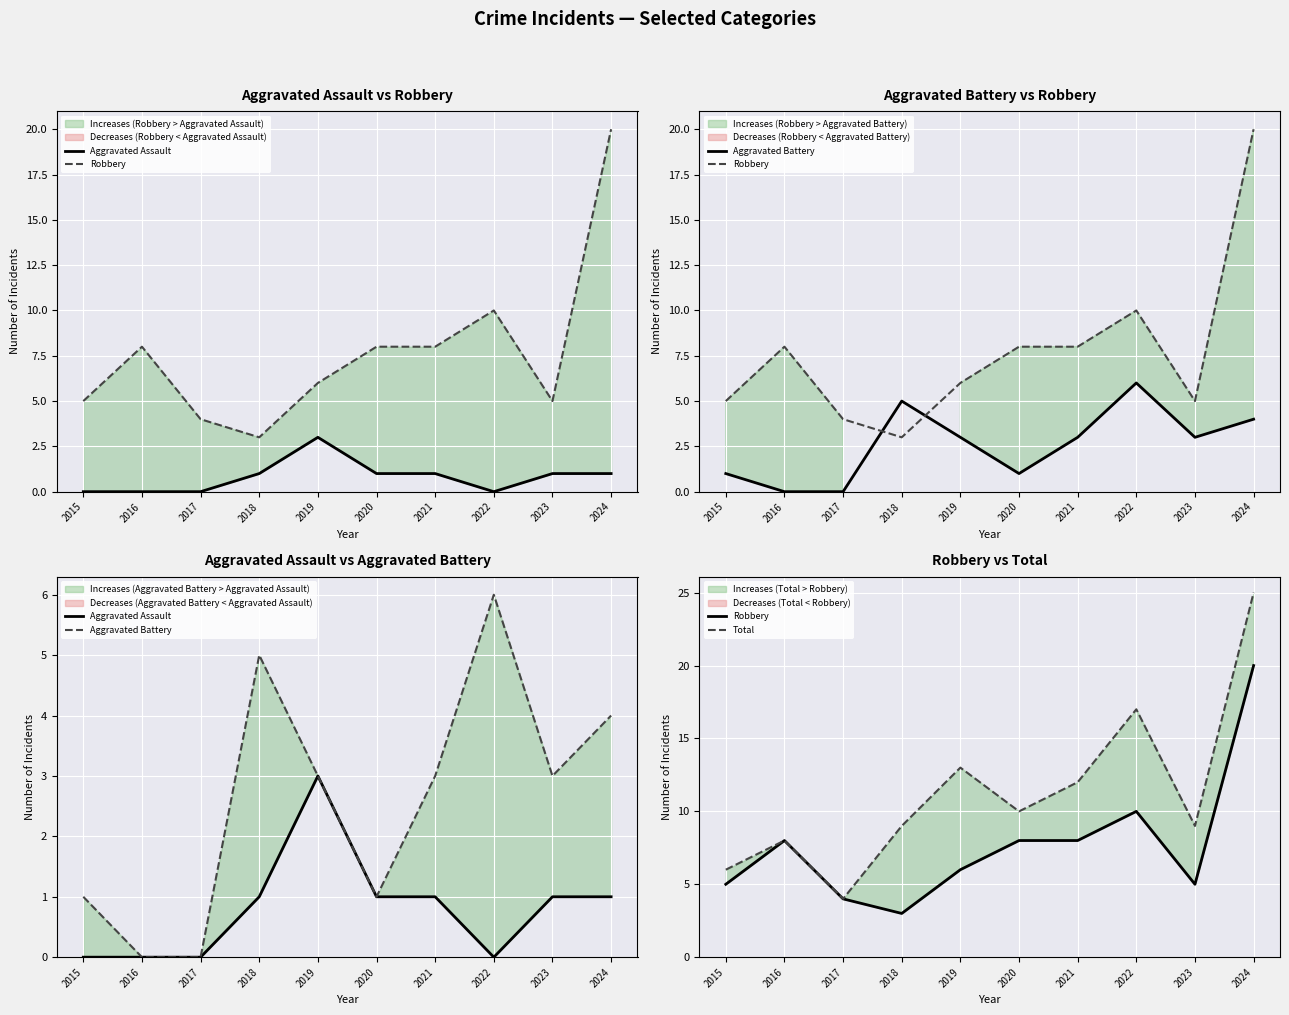

At how many categories does at least one series exceed 21?

1